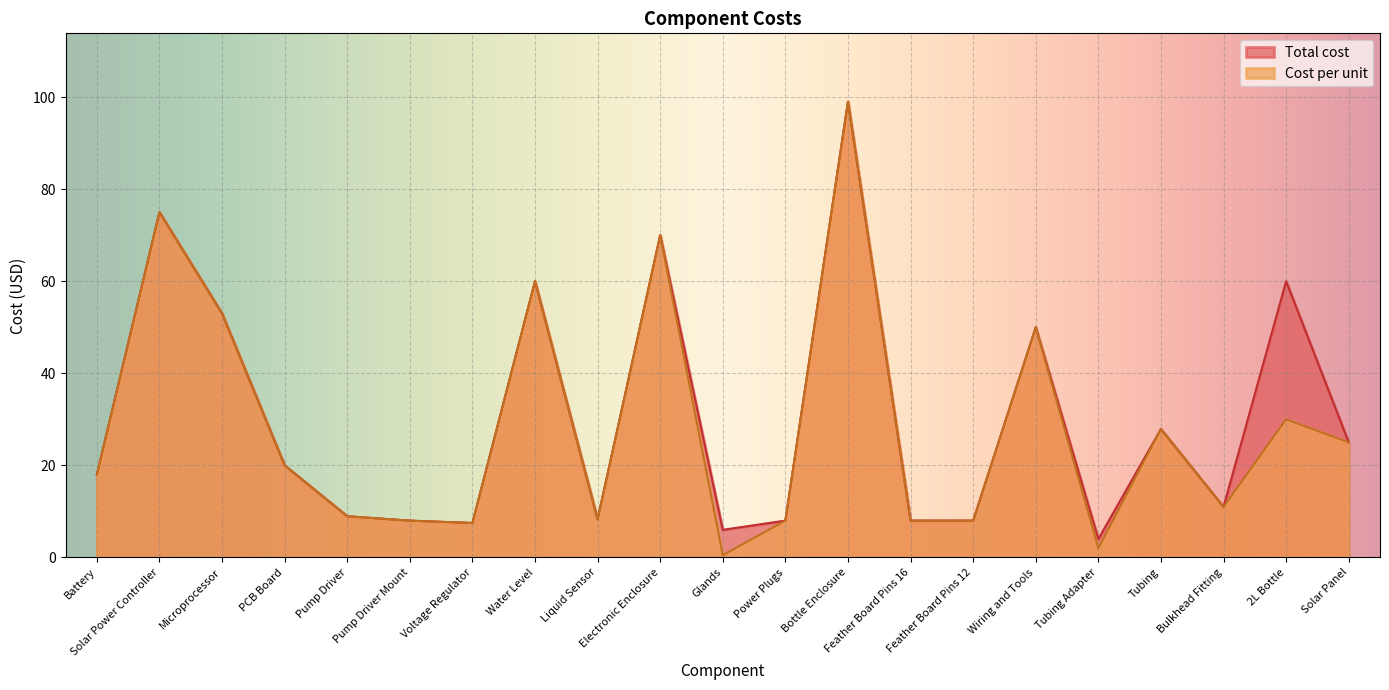

Between Feather Board Pins 12 and PCB Board, which is larger?

PCB Board